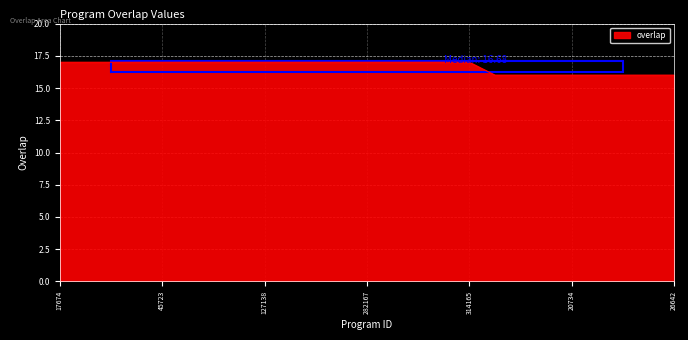

How many categories are shown in the chart?

25